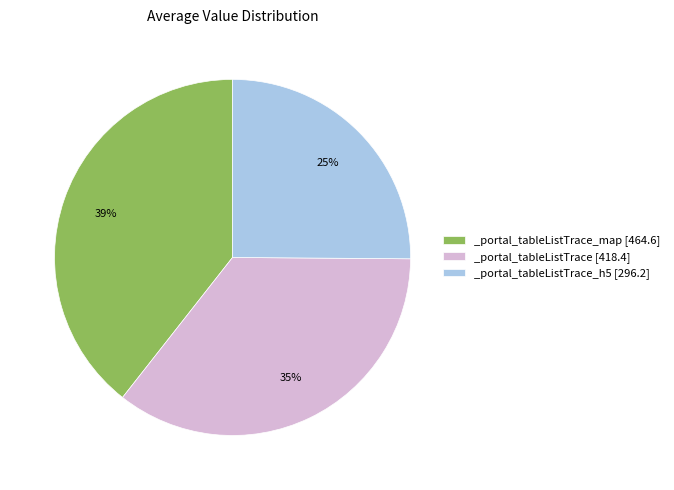

Rank the categories by value from highest to lowest.

_portal_tableListTrace_map [464.6], _portal_tableListTrace [418.4], _portal_tableListTrace_h5 [296.2]